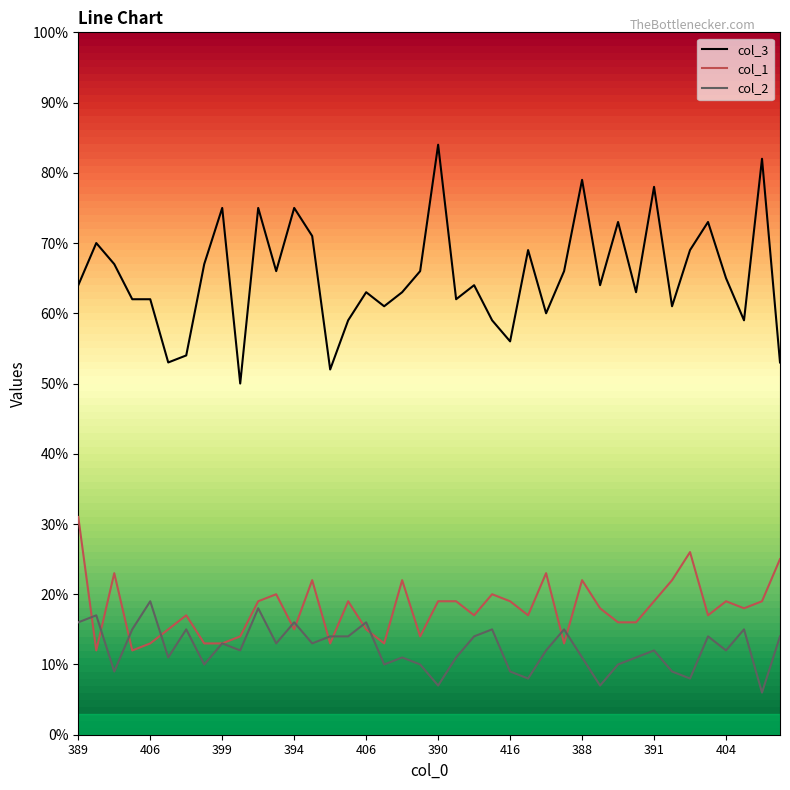

True or false: col_3 and col_1 cross at least once.

False